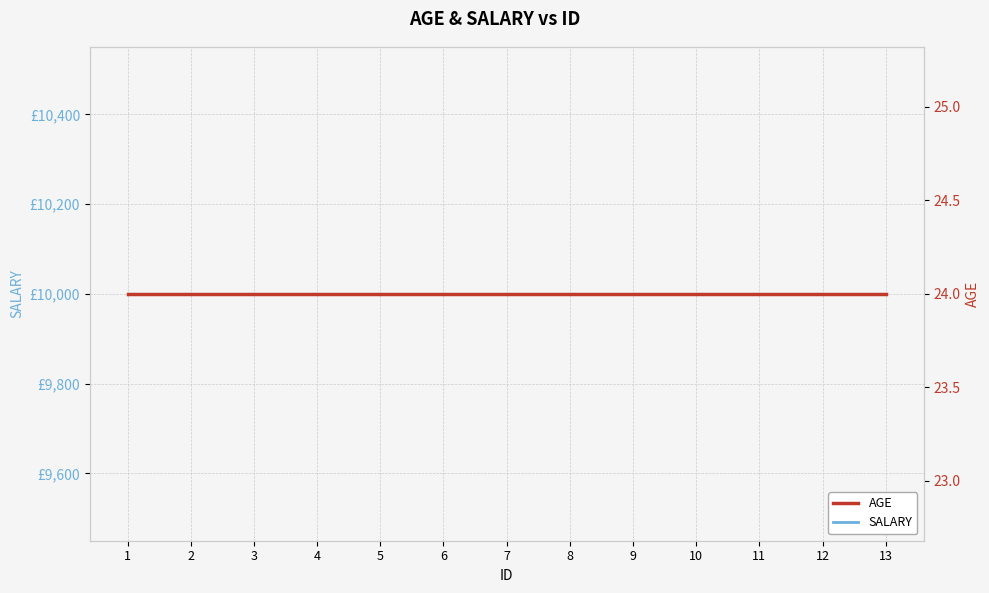

Rank the categories by SALARY value from lowest to highest.

1, 2, 3, 4, 5, 6, 7, 8, 9, 10, 11, 12, 13